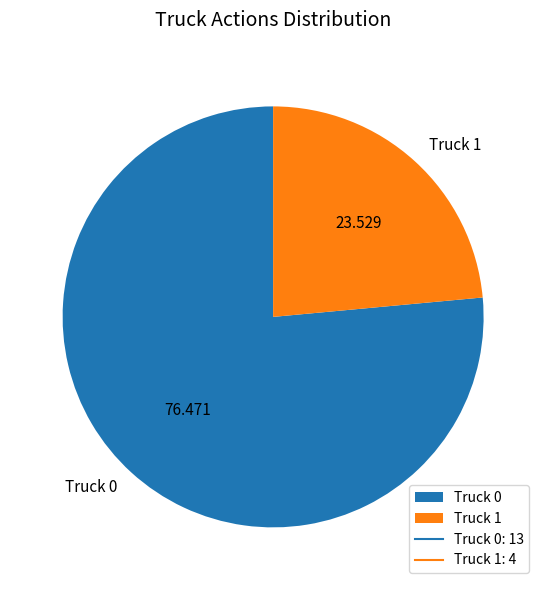

Rank the categories by value from highest to lowest.

Truck 0, Truck 1